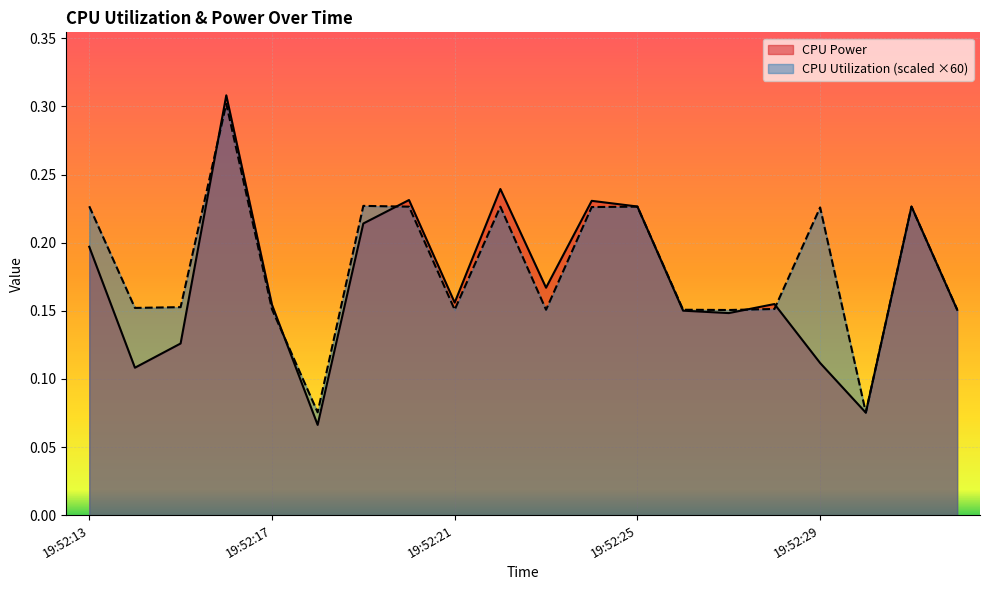

List the series in order of their peak value, lowest first.

CPU Utilization (scaled ×60), CPU Power